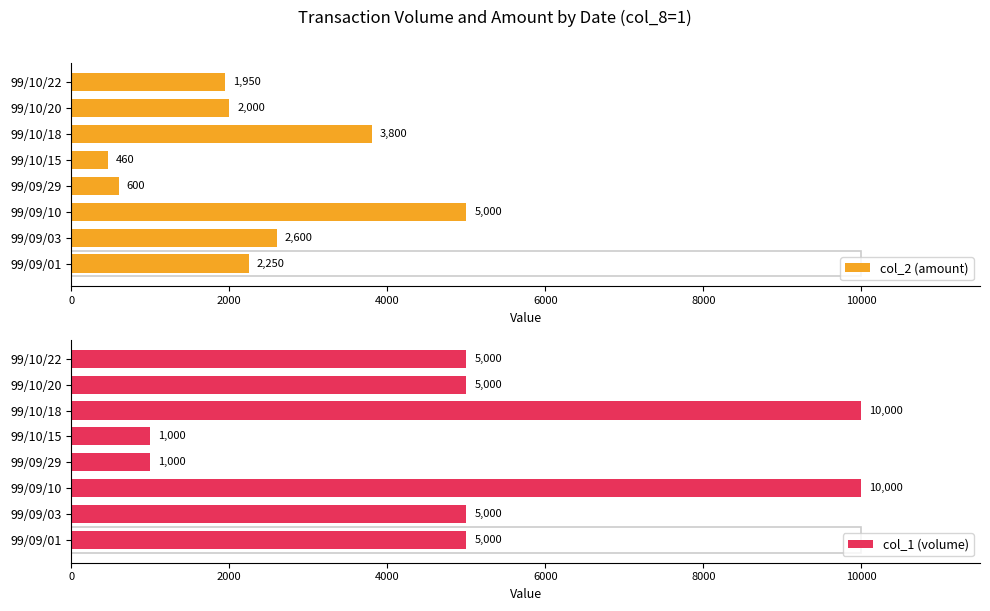

Which series has the largest range (max minus min)?

col_1 (volume)